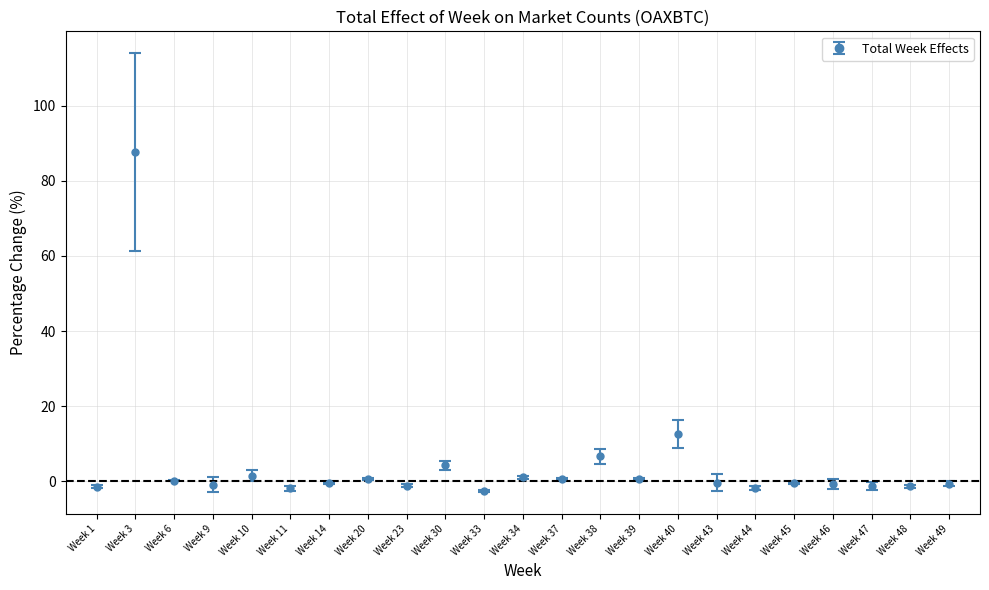

Where is the first local maximum?

Week 3